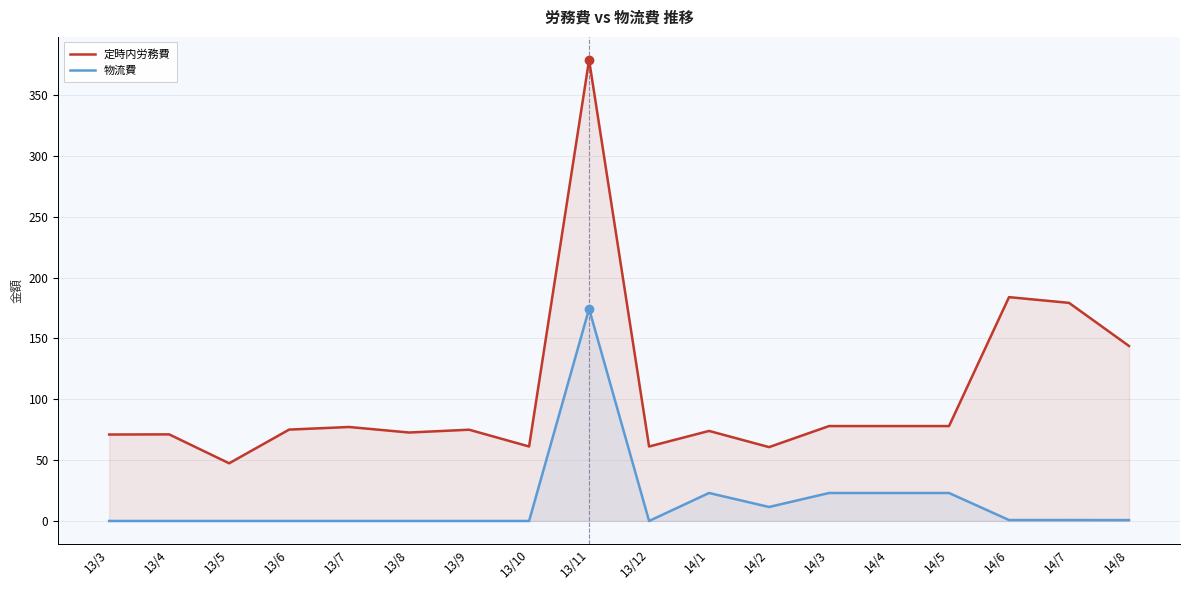

At which label does 定時内労務費 reach its minimum?

13/5